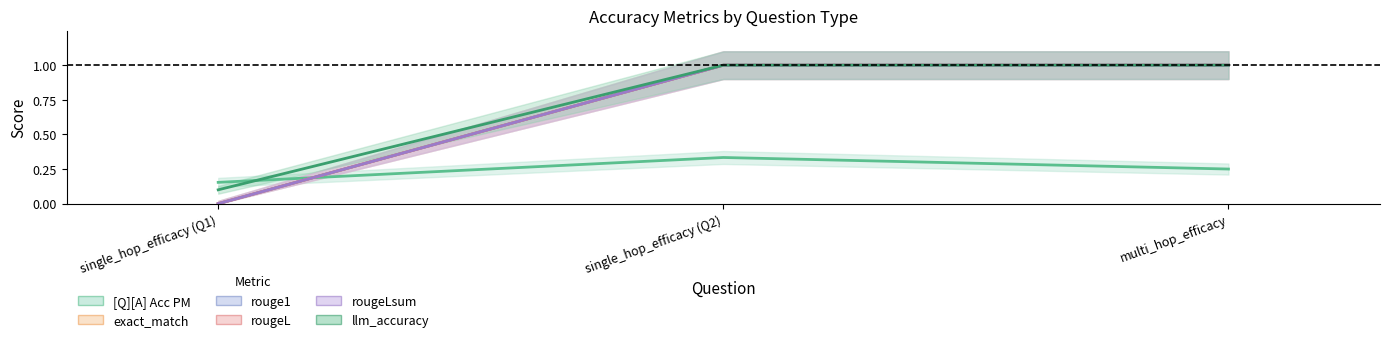

Which series has the largest range (max minus min)?

exact_match